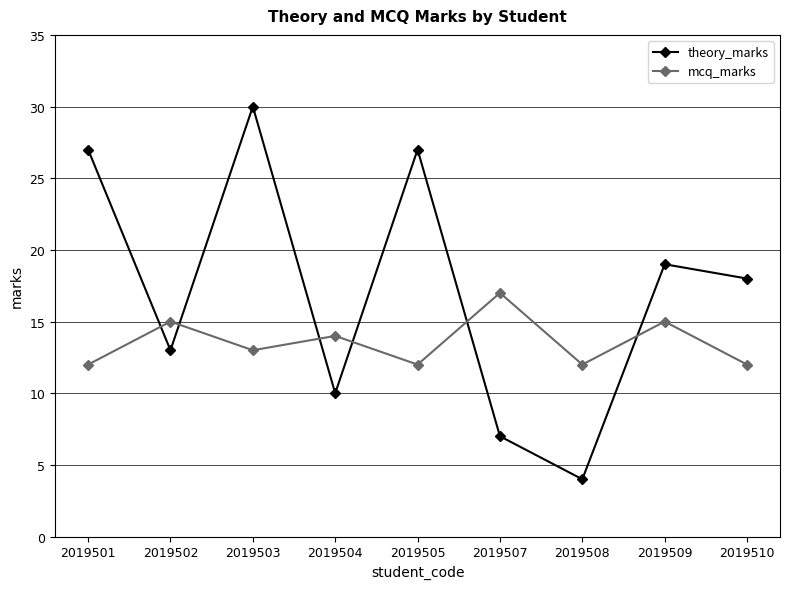

The value of mcq_marks at 2019503 is 6. True or false?

False